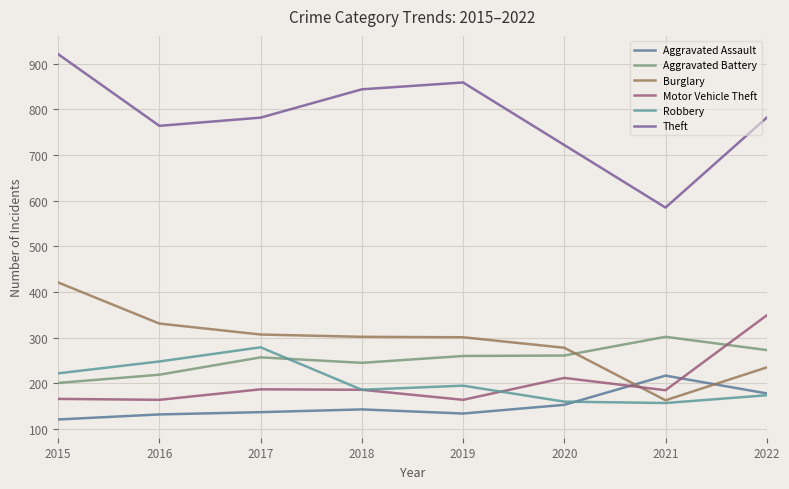

At which label does Robbery first exceed 195?

2015